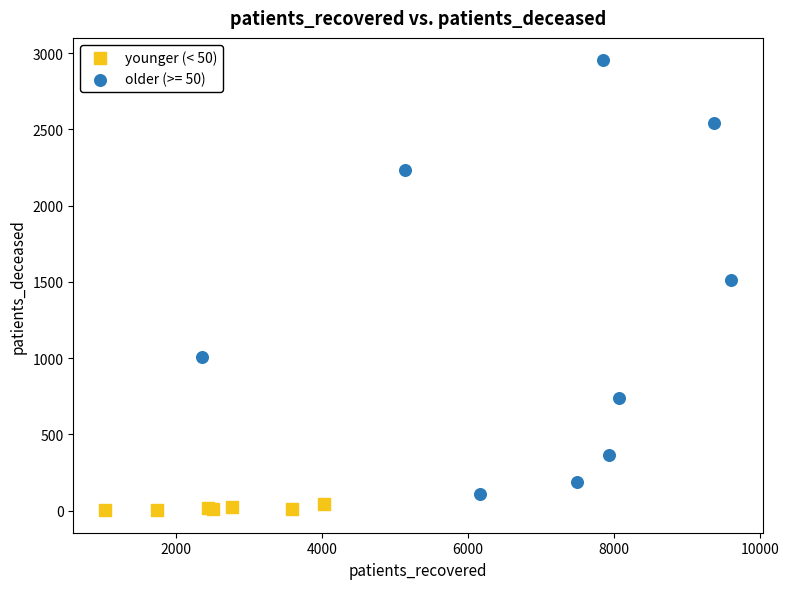

Which series has the largest Y range (max minus min)?

older (>= 50)